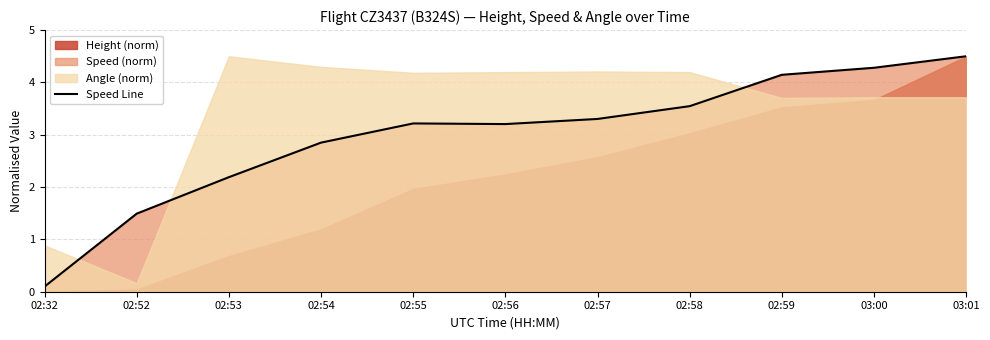

What is the change in value from 02:56 to 02:59?

+0.9